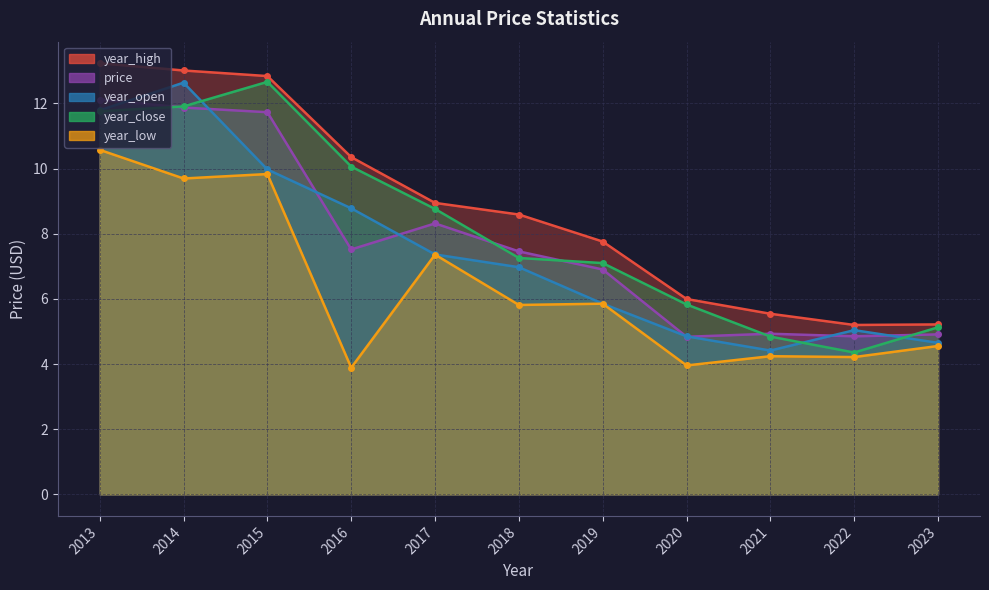

Reading left to right, what are all the values shown in this chart?

price: 12.1	11.9	11.7	7.5	8.3	7.5	6.9	4.8	4.9	4.9	4.9
year_high: 13.2	13.0	12.8	10.4	8.9	8.6	7.8	6.0	5.5	5.2	5.2
year_low: 10.6	9.7	9.8	3.9	7.4	5.8	5.9	4.0	4.2	4.2	4.6
year_open: 11.8	12.6	10.0	8.8	7.4	7.0	5.9	4.9	4.4	5.0	4.7
year_close: 11.8	11.9	12.7	10.1	8.8	7.3	7.1	5.8	4.8	4.4	5.1